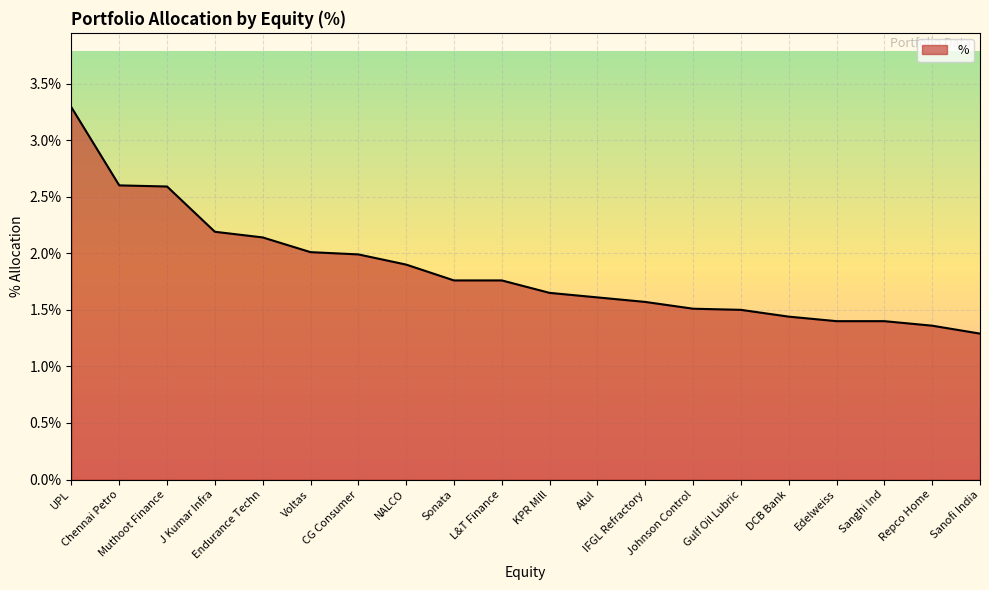

What position from the right is Johnson Control?

7